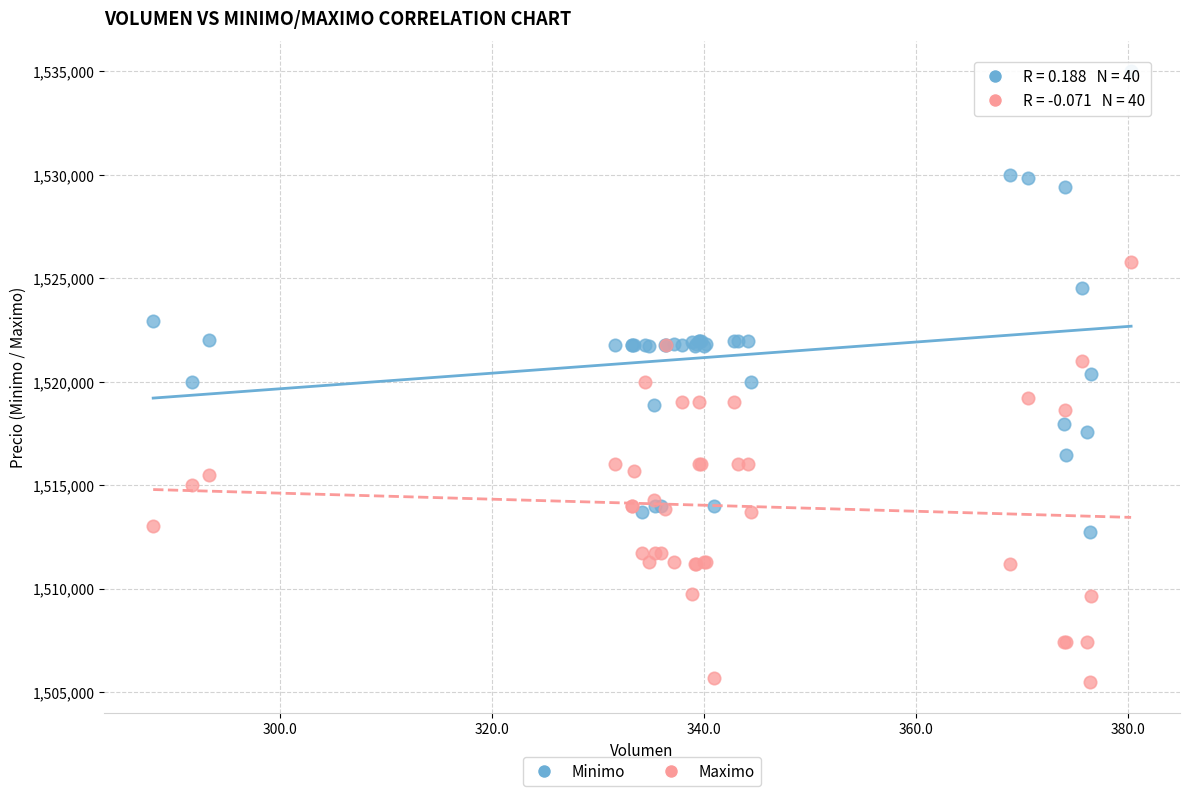

Which series has the widest spread of Y values?

Minimo